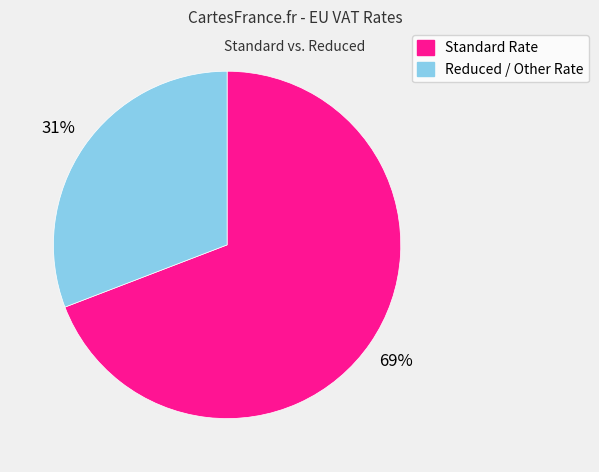

Does any single category account for the majority?

Yes